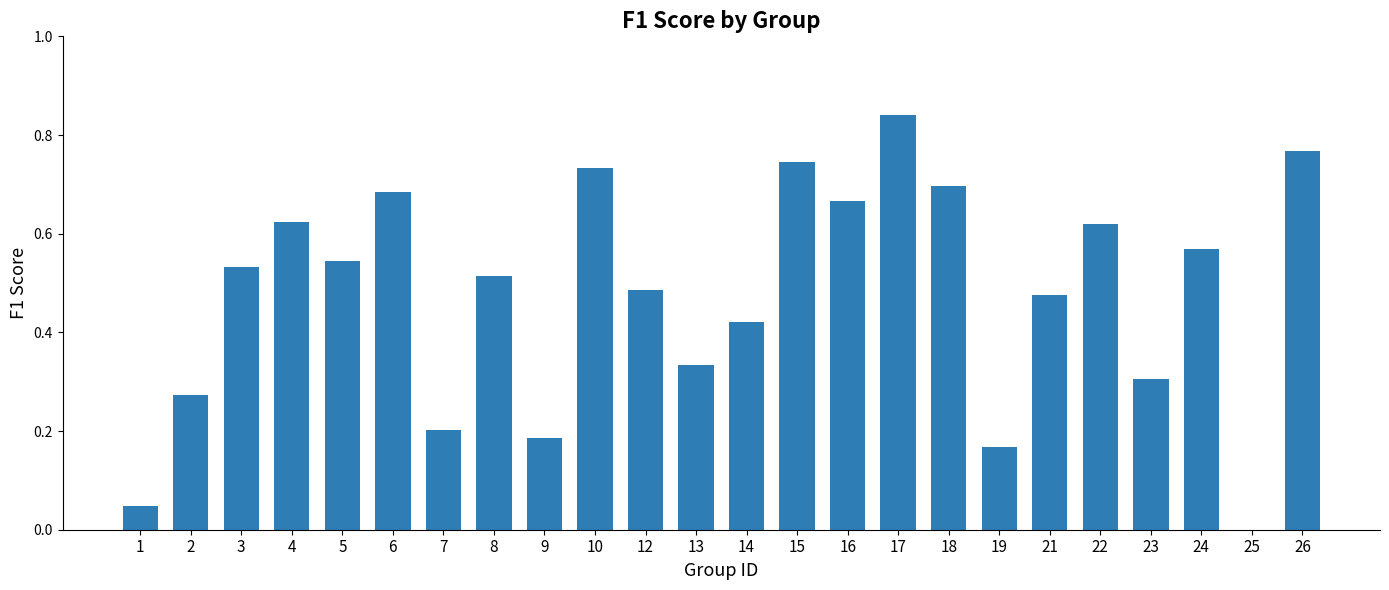

What is the sum of all values?

11.4